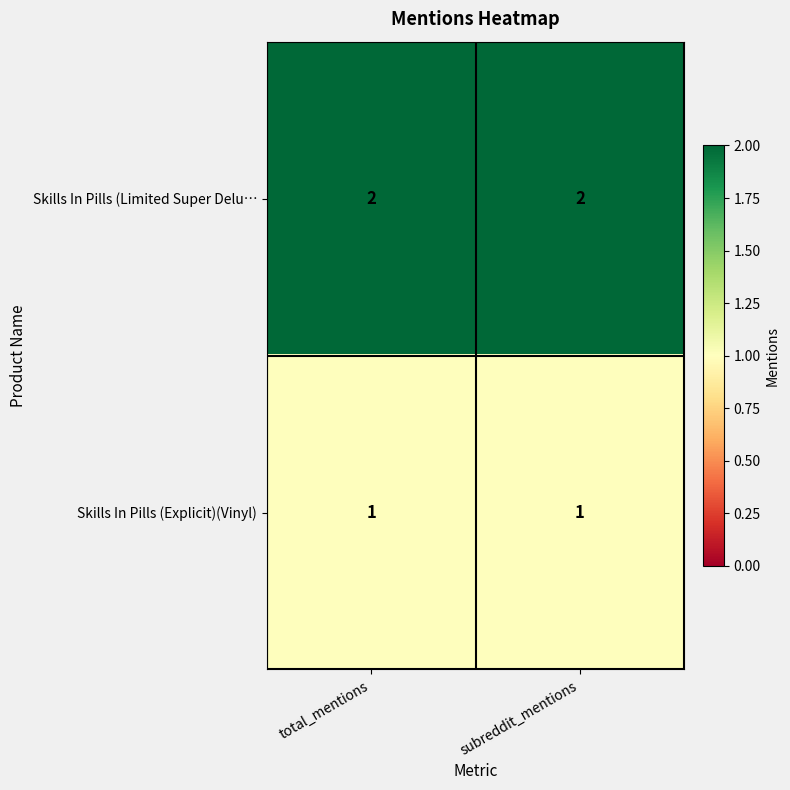

At subreddit_mentions, list the series in order from largest to smallest.

Skills In Pills (Limited Super Delu…, Skills In Pills (Explicit)(Vinyl)